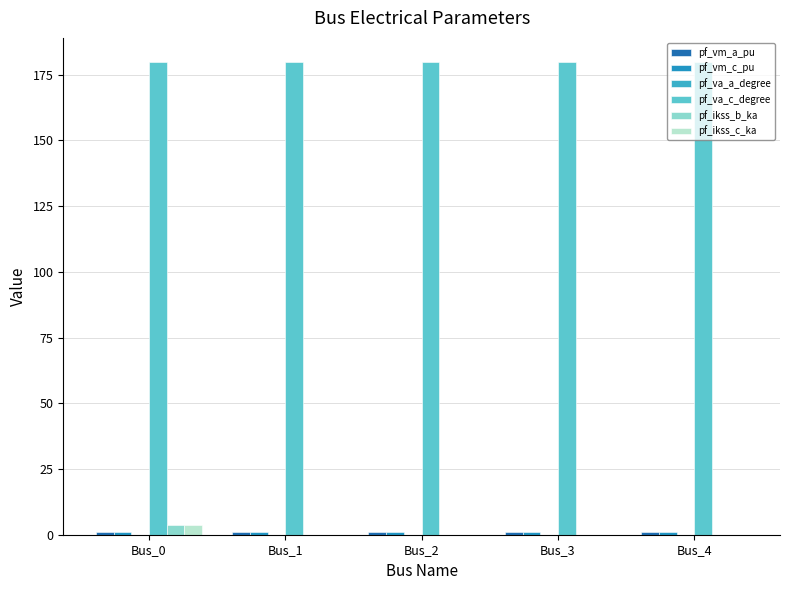

Reading right to left, extract all data points from this chart.

pf_vm_a_pu: Bus_4=0.9	Bus_3=0.9	Bus_2=0.9	Bus_1=0.9	Bus_0=0.9
pf_vm_c_pu: Bus_4=0.9	Bus_3=0.9	Bus_2=0.9	Bus_1=0.9	Bus_0=0.9
pf_va_a_degree: Bus_4=0.0	Bus_3=0.0	Bus_2=0.0	Bus_1=0.0	Bus_0=0.0
pf_va_c_degree: Bus_4=180.0	Bus_3=180.0	Bus_2=180.0	Bus_1=180.0	Bus_0=180.0
pf_ikss_b_ka: Bus_4=0.0	Bus_3=0.0	Bus_2=0.0	Bus_1=0.0	Bus_0=3.6
pf_ikss_c_ka: Bus_4=0.0	Bus_3=0.0	Bus_2=0.0	Bus_1=0.0	Bus_0=3.6